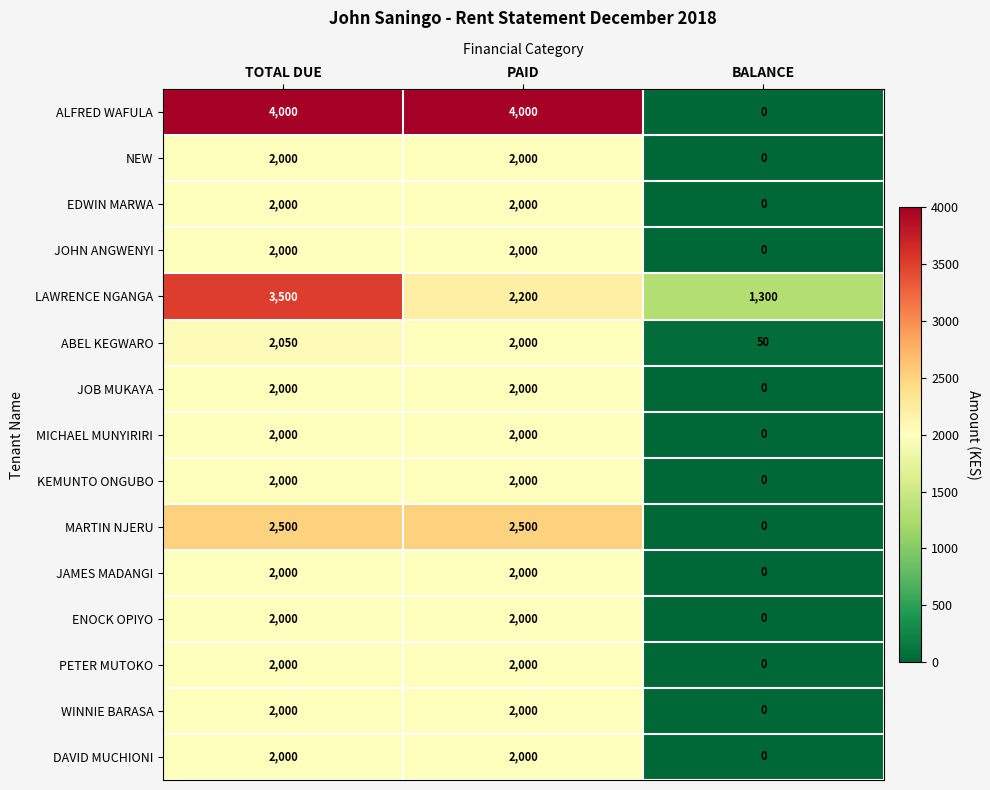

What is the difference between the maximum and minimum values in the MICHAEL MUNYIRIRI series?

2000